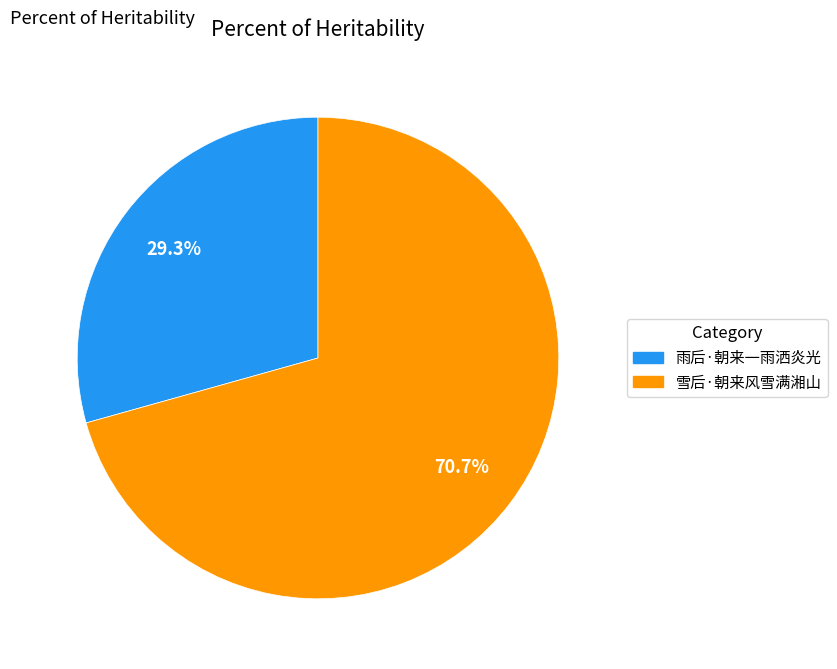

To the nearest percent, what portion does 雪后·朝来风雪满湘山 represent?

71%